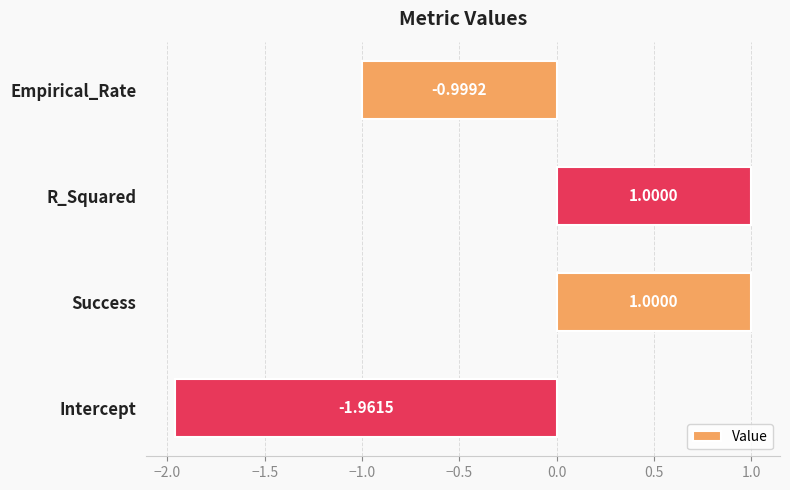

How many data points are less than 0?

2